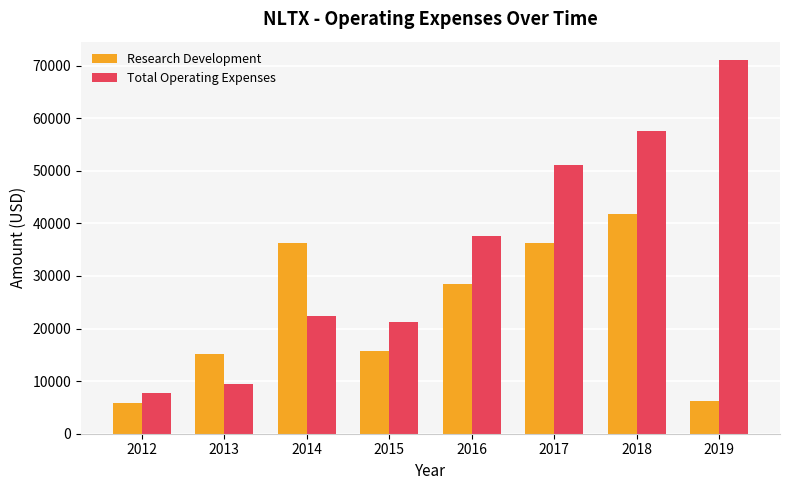

How many groups of bars are there?

8